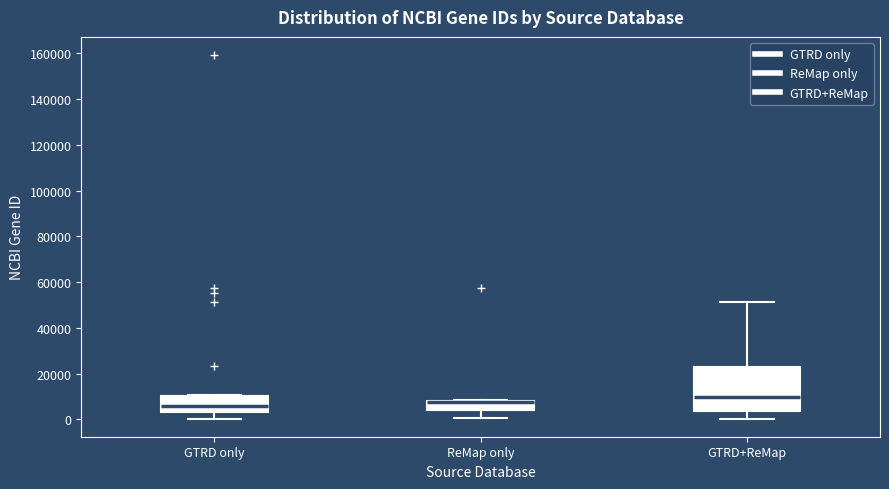

Which box is the tallest, from its lower edge to its upper edge?

GTRD+ReMap